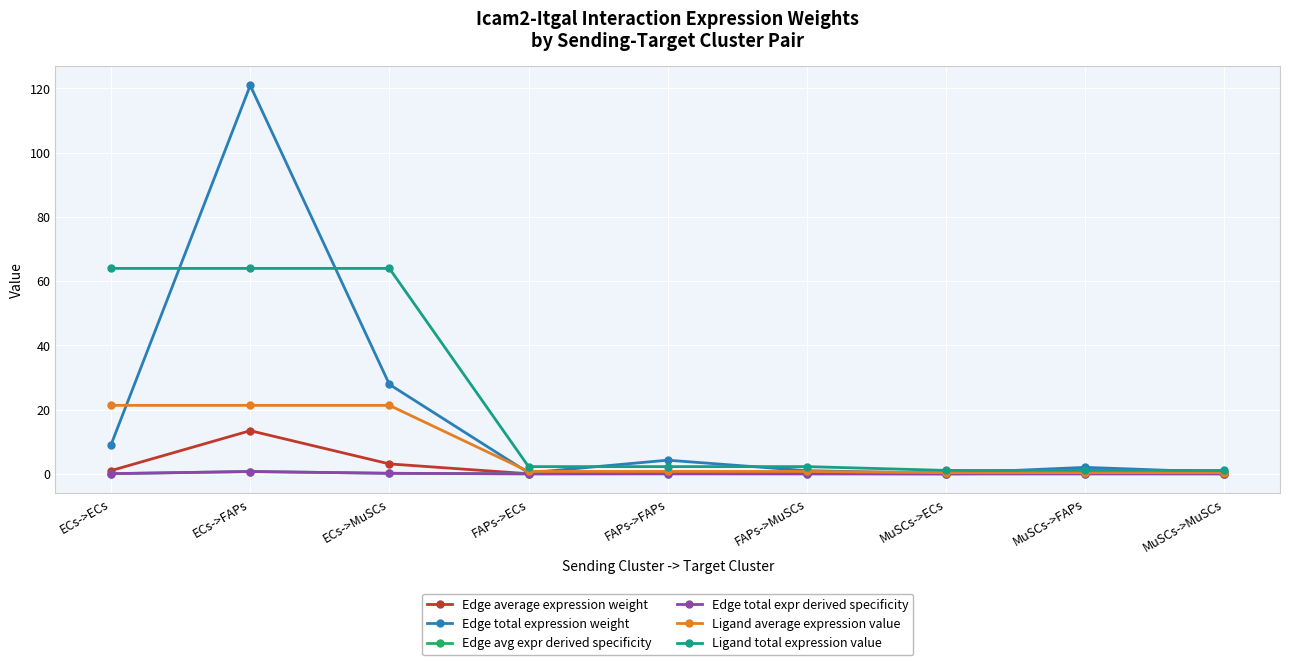

Where do Ligand average expression value and Edge total expression weight first cross each other?

ECs->ECs and ECs->FAPs